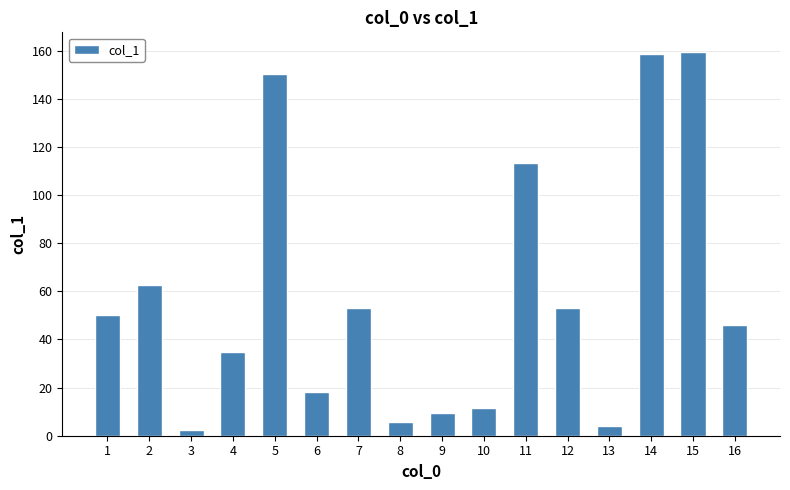

What is the change in value from 13 to 15?

+155.6